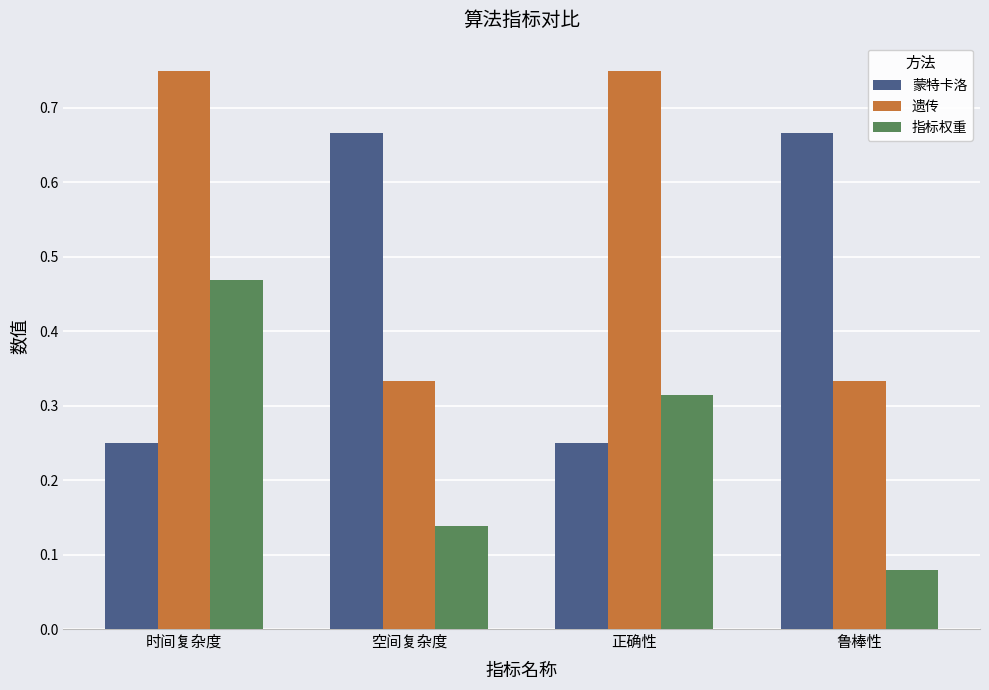

What is the label of the 3rd bar from the left?

正确性